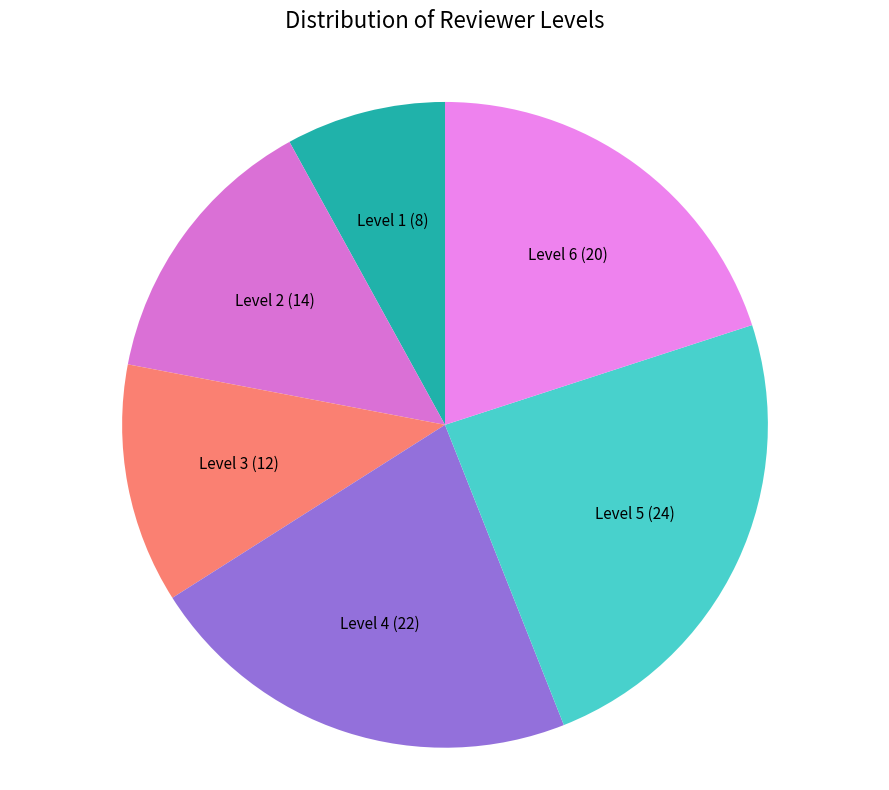

Do Level 1 and Level 4 together represent more than half of the pie?

No